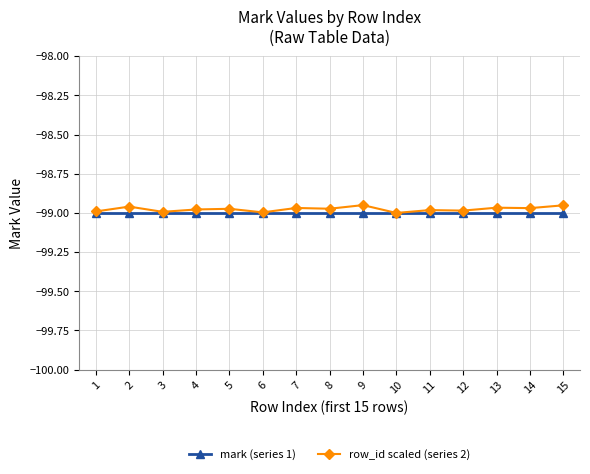

The value of mark (series 1) at 9 is -99.0. True or false?

True